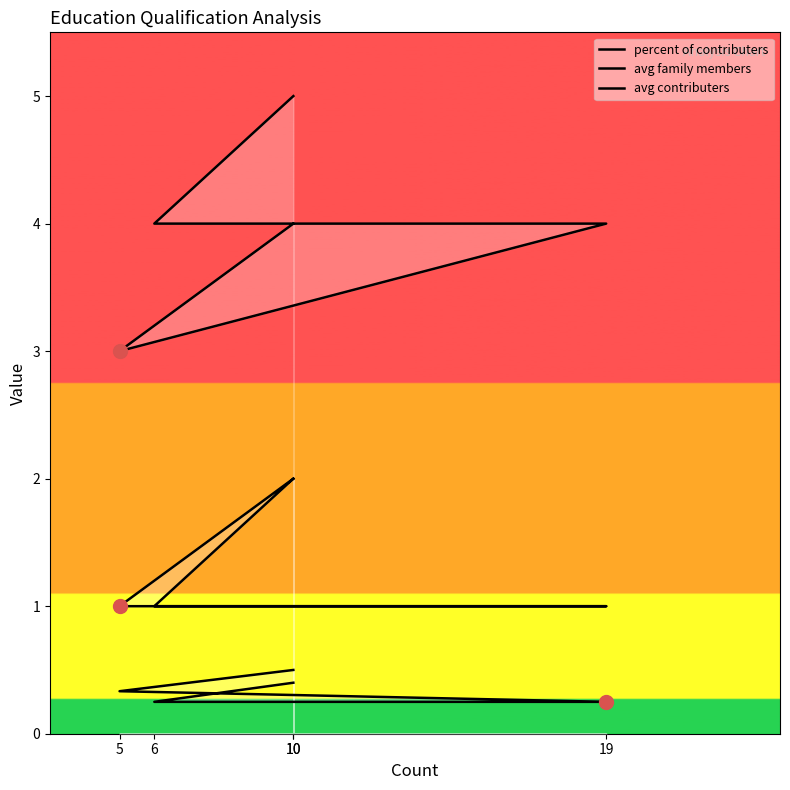

True or false: percent of contributers has a value of 0.2 at 6.

False